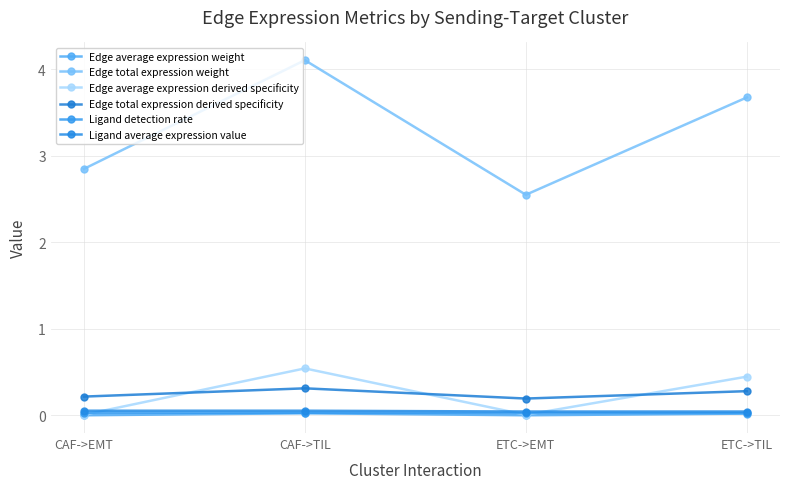

The value of Edge average expression weight at CAF->EMT is 0.0. True or false?

True